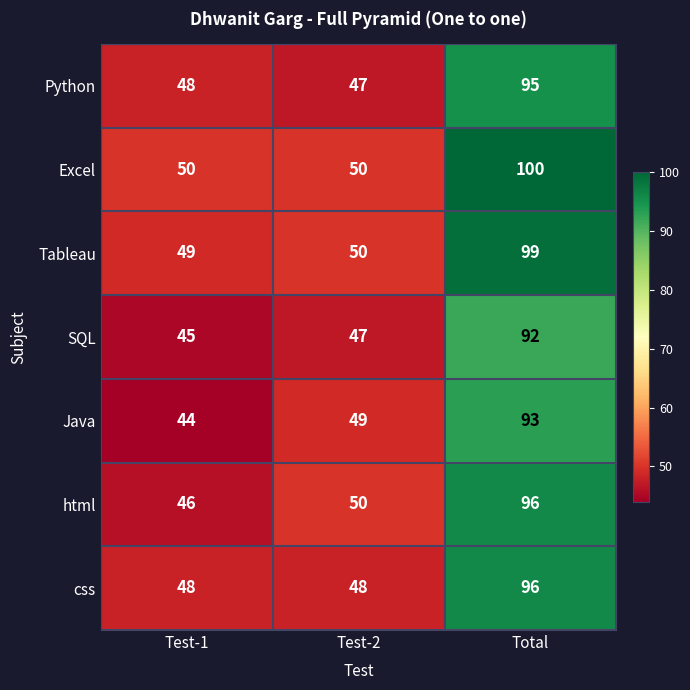

What is the difference between the maximum and minimum values in the SQL series?

47